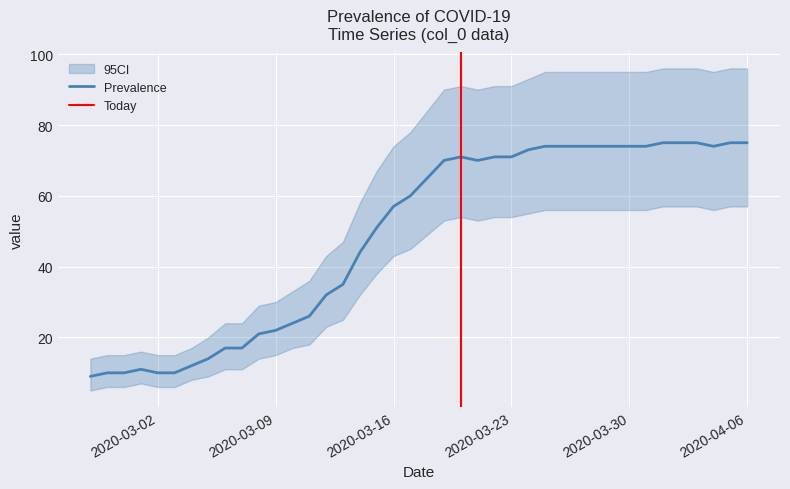

Is the value of Prevalence at 2020-03-24 greater than the value of CI_lower at 2020-03-29?

Yes